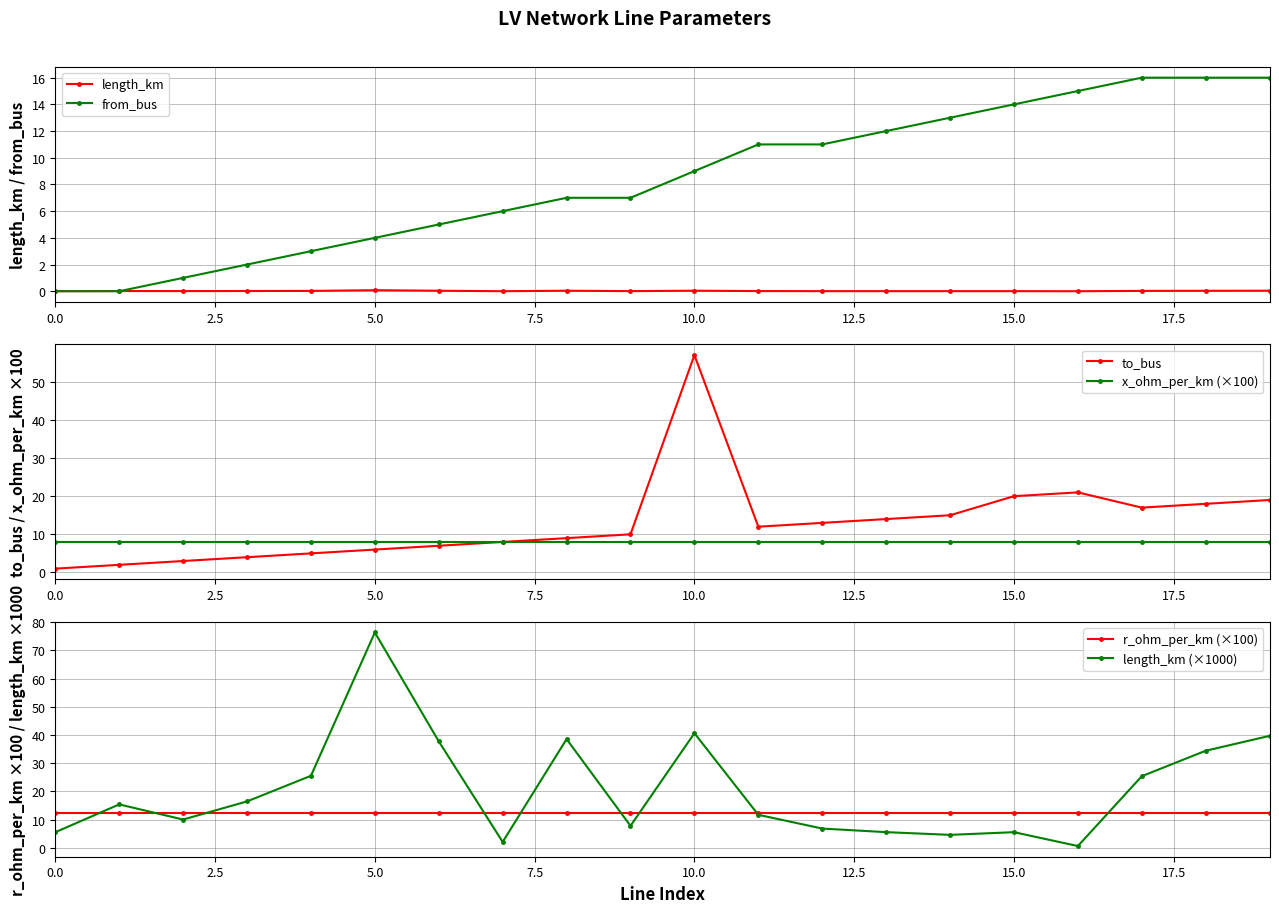

At how many categories does at least one series exceed 46?

2